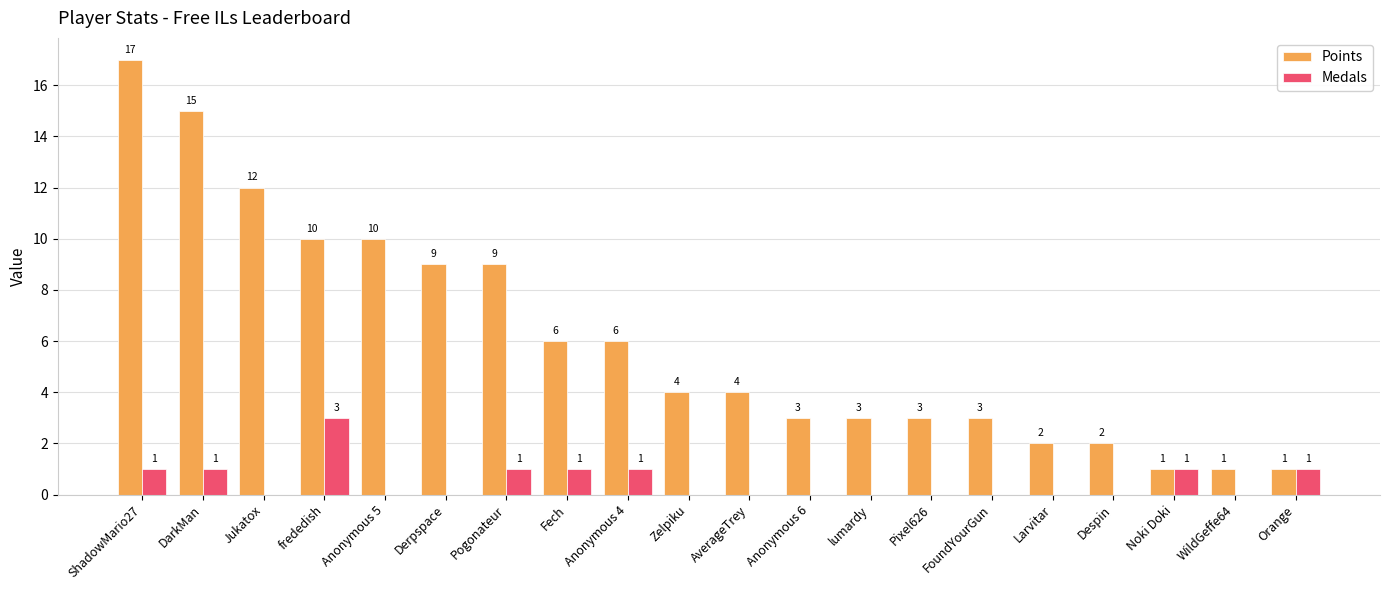

Between frededish and Anonymous 6, which series saw the biggest shift?

Points